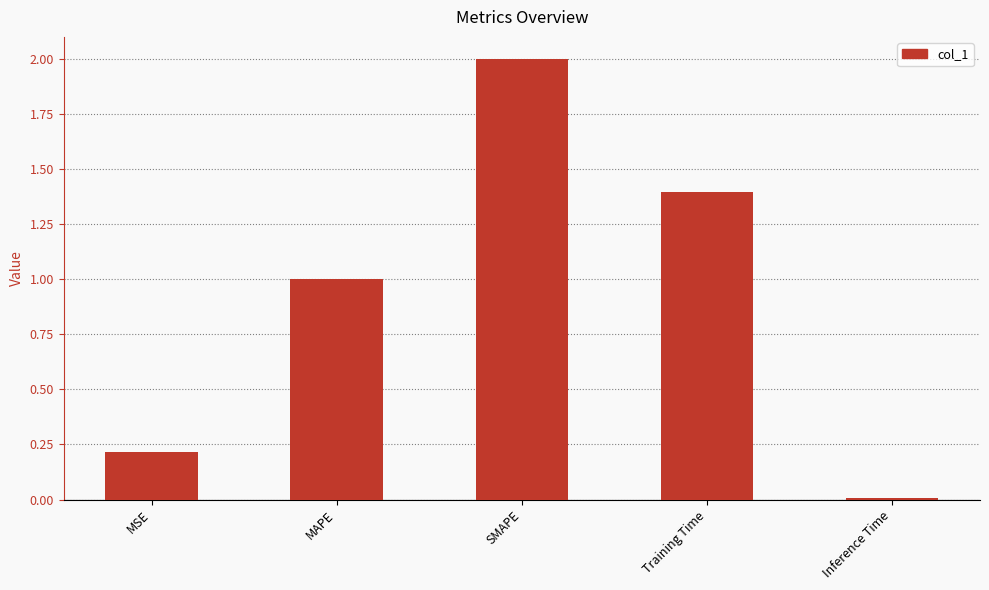

What is the difference between the values at Training Time and Inference Time?

1.4